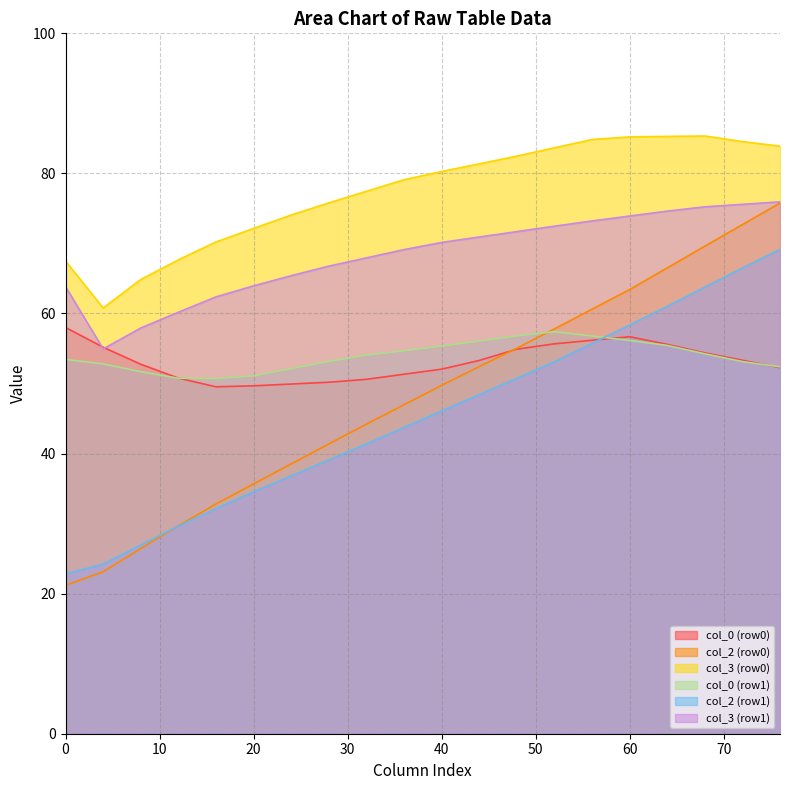

What is the minimum value for col_2 (row1)?

22.8